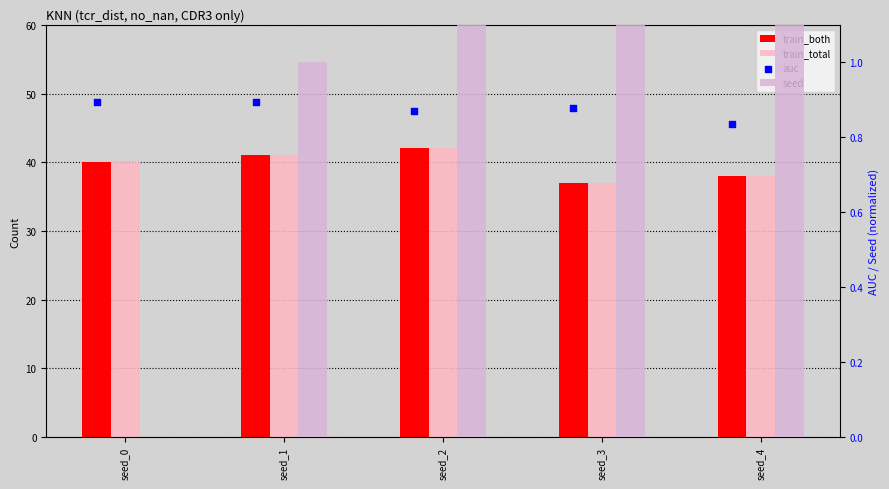

At how many categories does at least one series exceed 7?

5